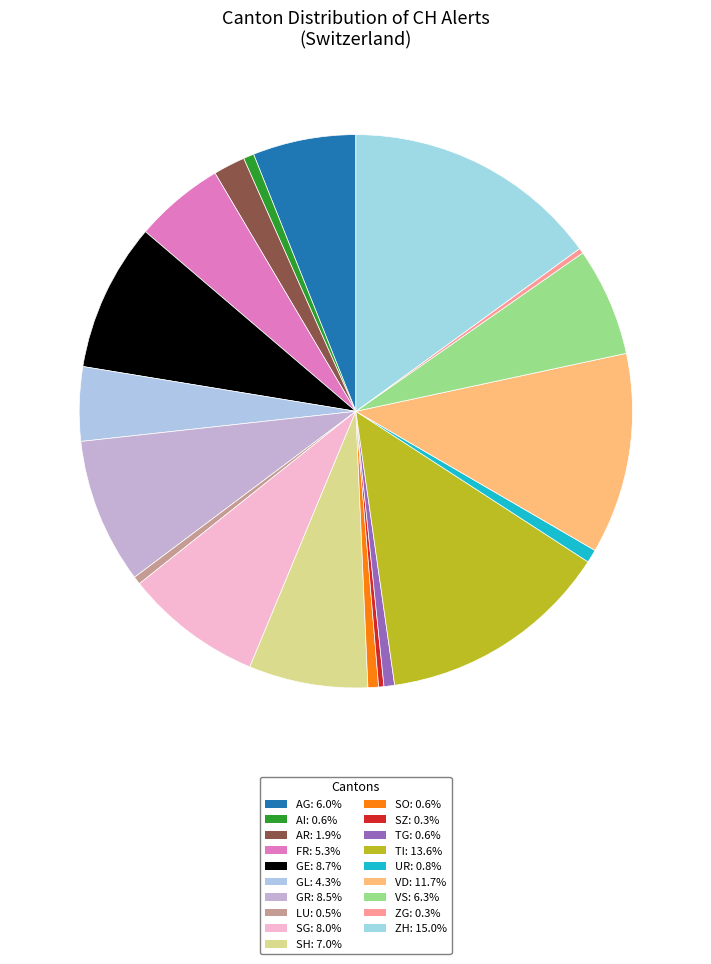

To the nearest percent, what is the difference between the largest and smallest slice percentages?

15%